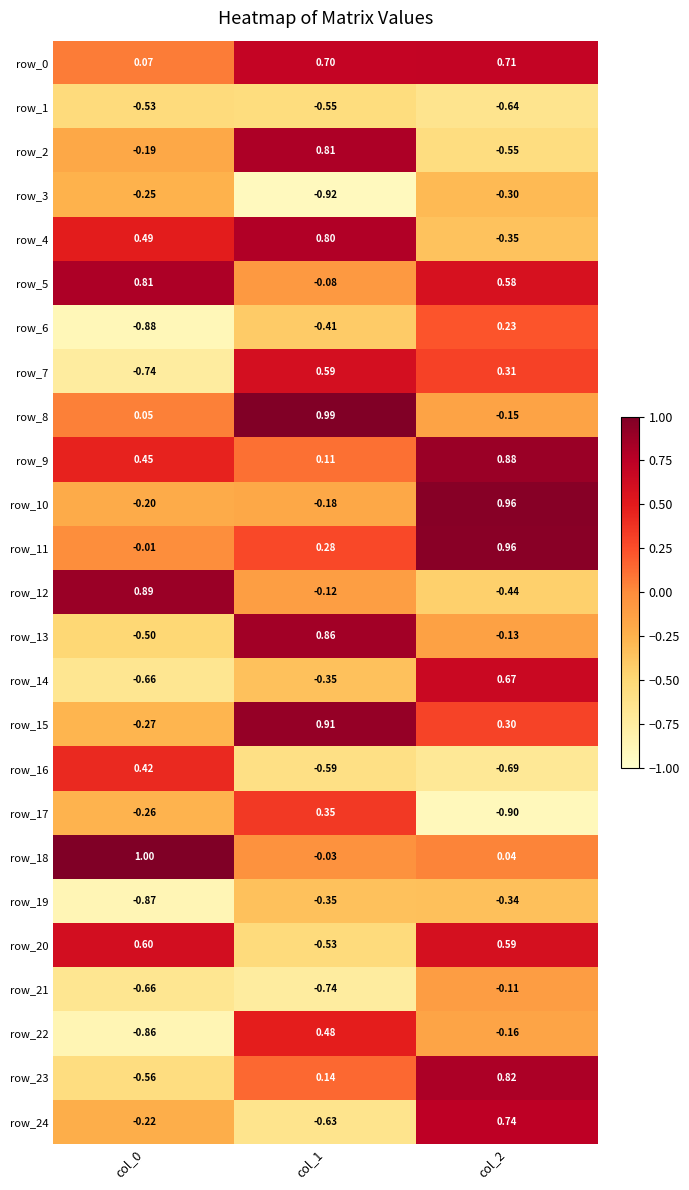

Is the value of row_4 at col_2 greater than the value of row_5 at col_2?

No